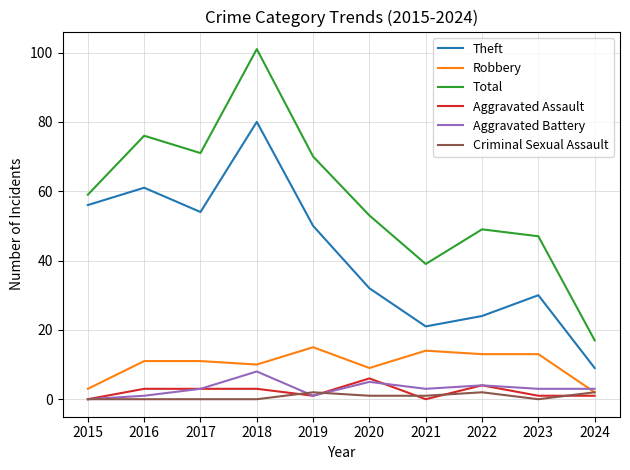

Is it true that Total equals 30 at 2023?

False